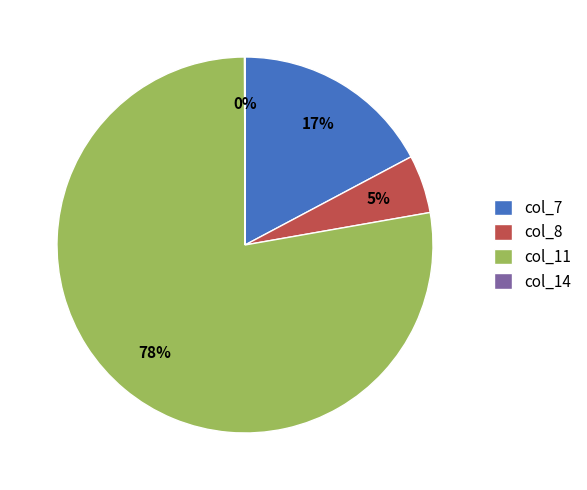

To the nearest percent, what is the difference between the largest and smallest slice percentages?

78%